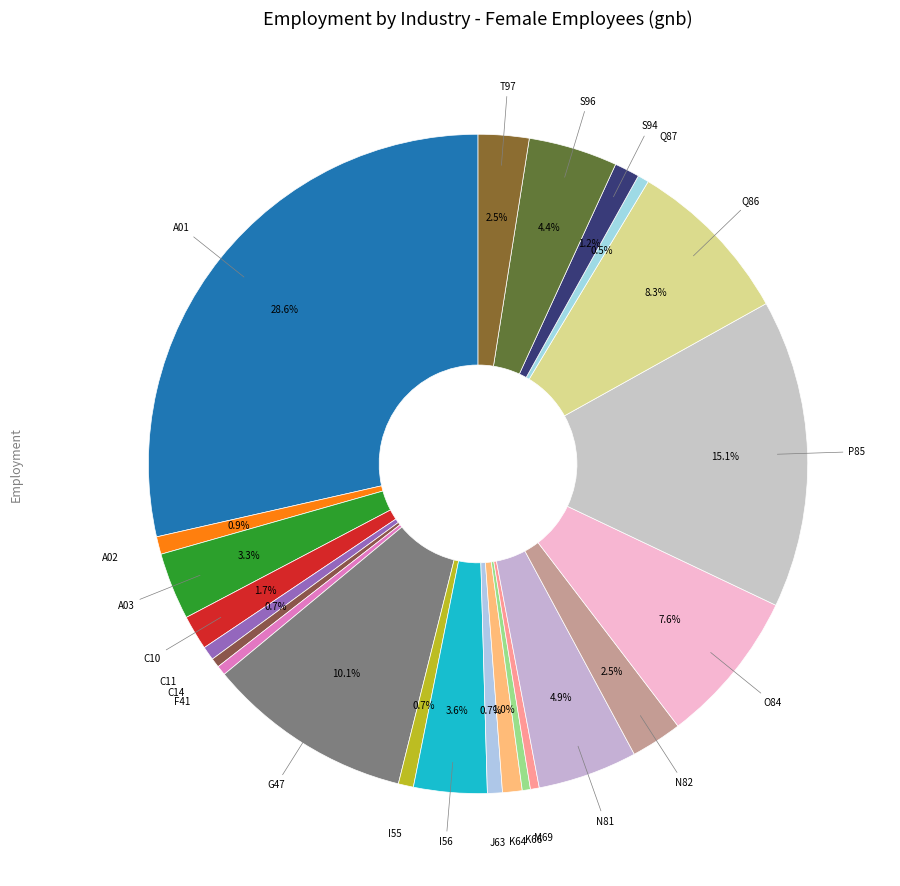

Rank the categories by value from lowest to highest.

K66, M69, C14, F41, Q87, C11, J63, I55, A02, K64, S94, C10, T97, N82, A03, I56, S96, N81, O84, Q86, G47, P85, A01